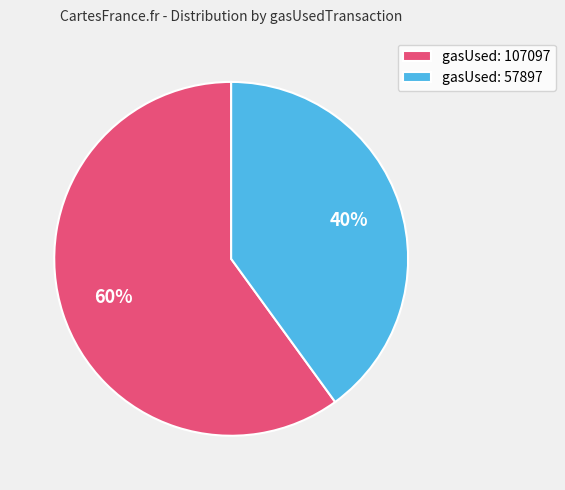

Combined, do gasUsed: 57897 and gasUsed: 107097 account for over 50%?

Yes